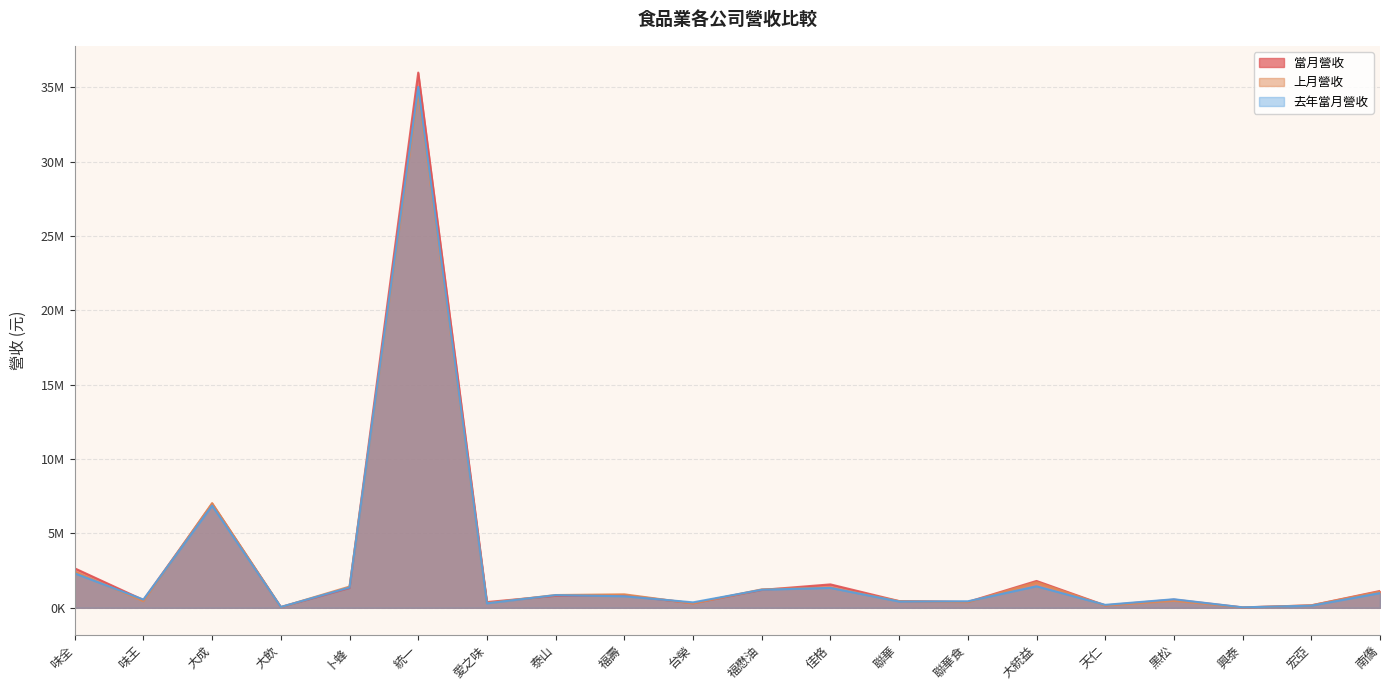

What is the maximum value for 去年當月營收?

35016982